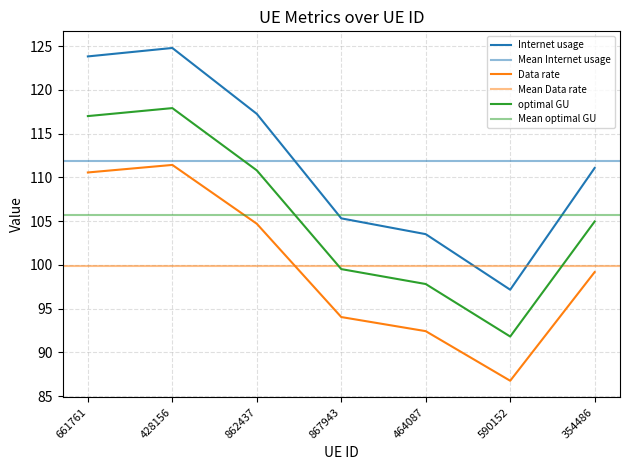

What is the value of the optimal GU point at the 5th from the left?

97.8